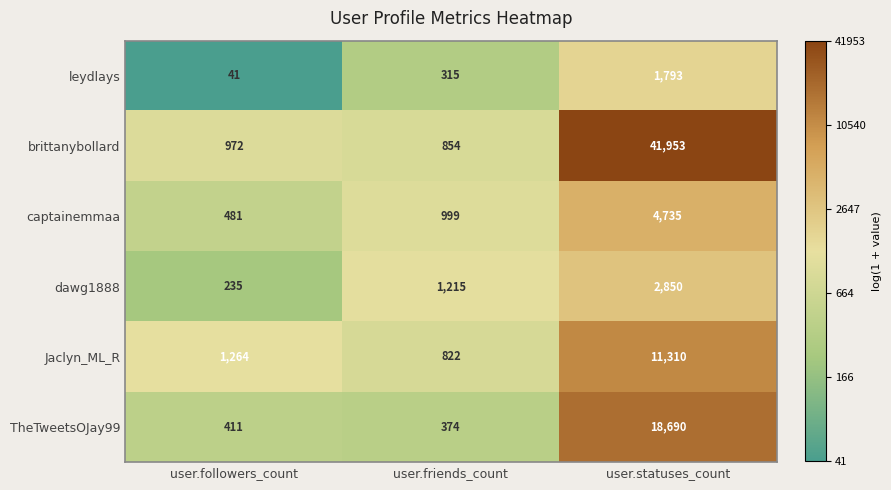

What is the average value of the brittanybollard series?

14593